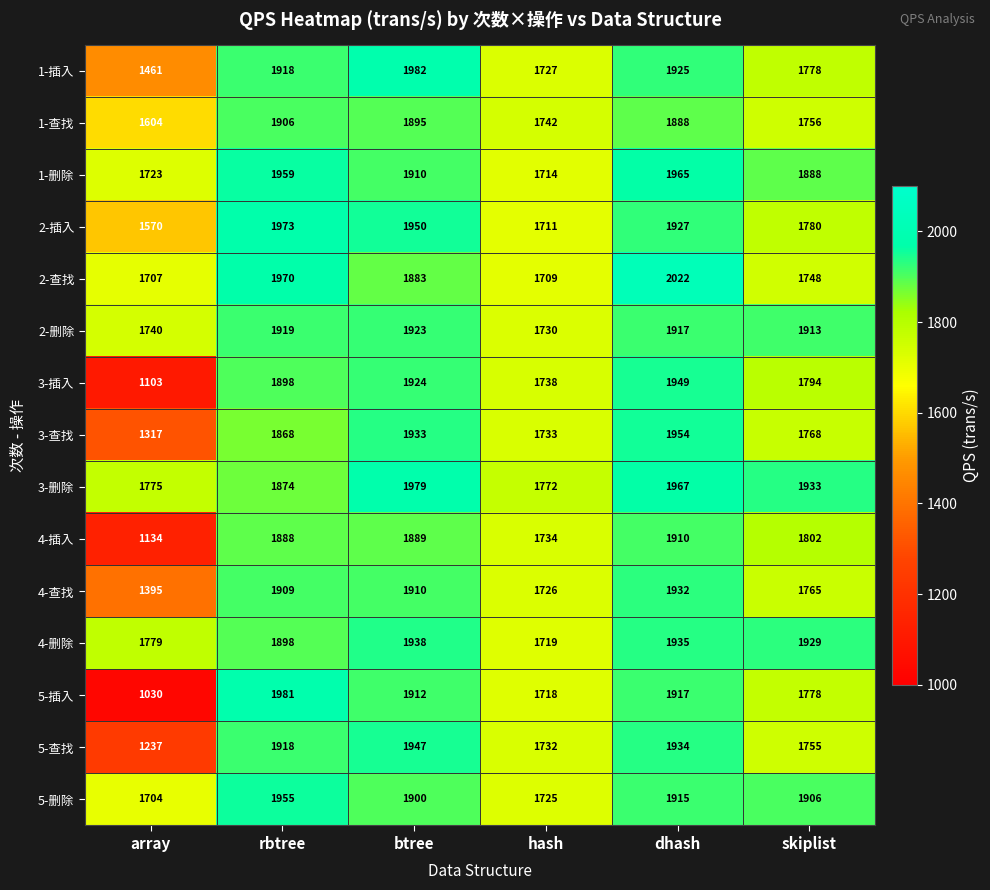

Which series has the largest range (max minus min)?

5-插入